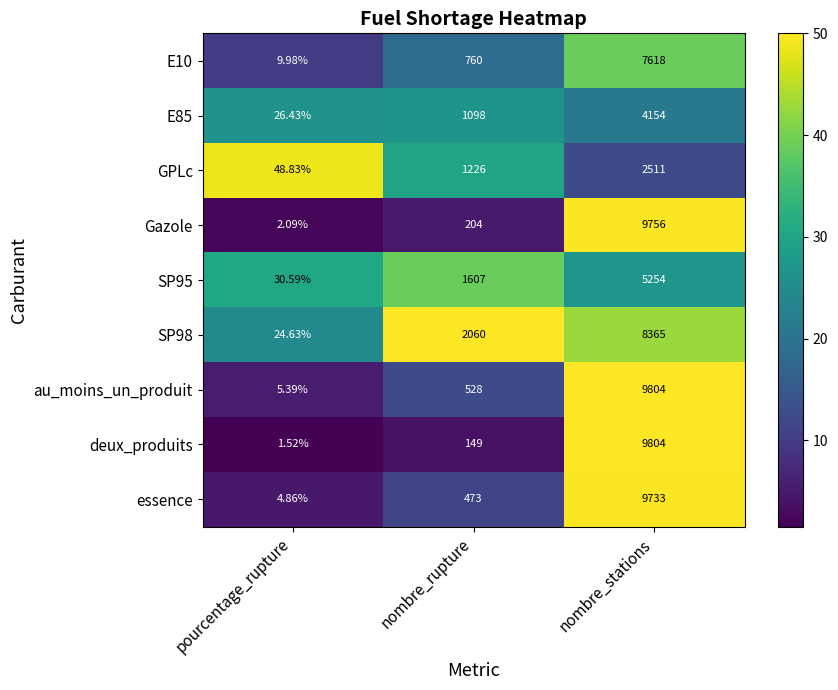

Which series has the largest range (max minus min)?

deux_produits